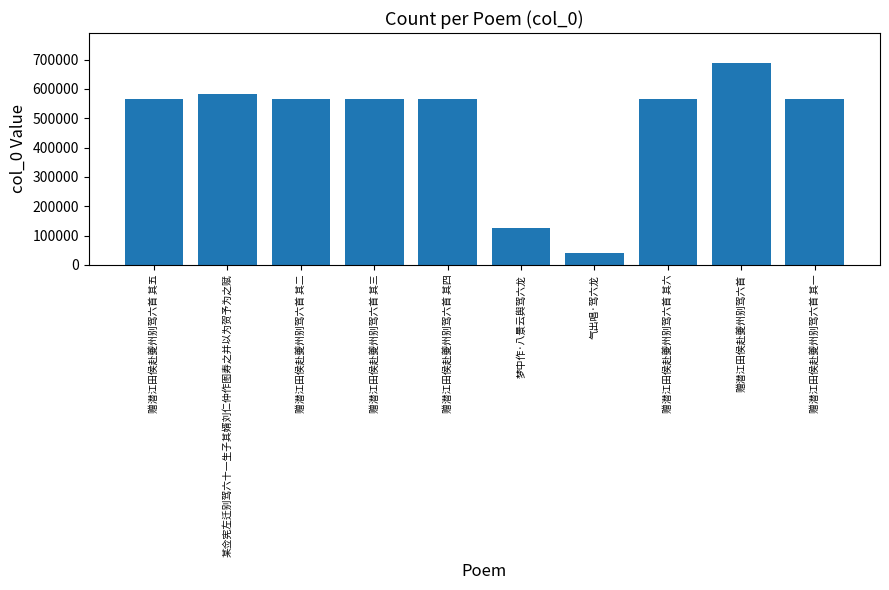

Are the bars horizontal?

No